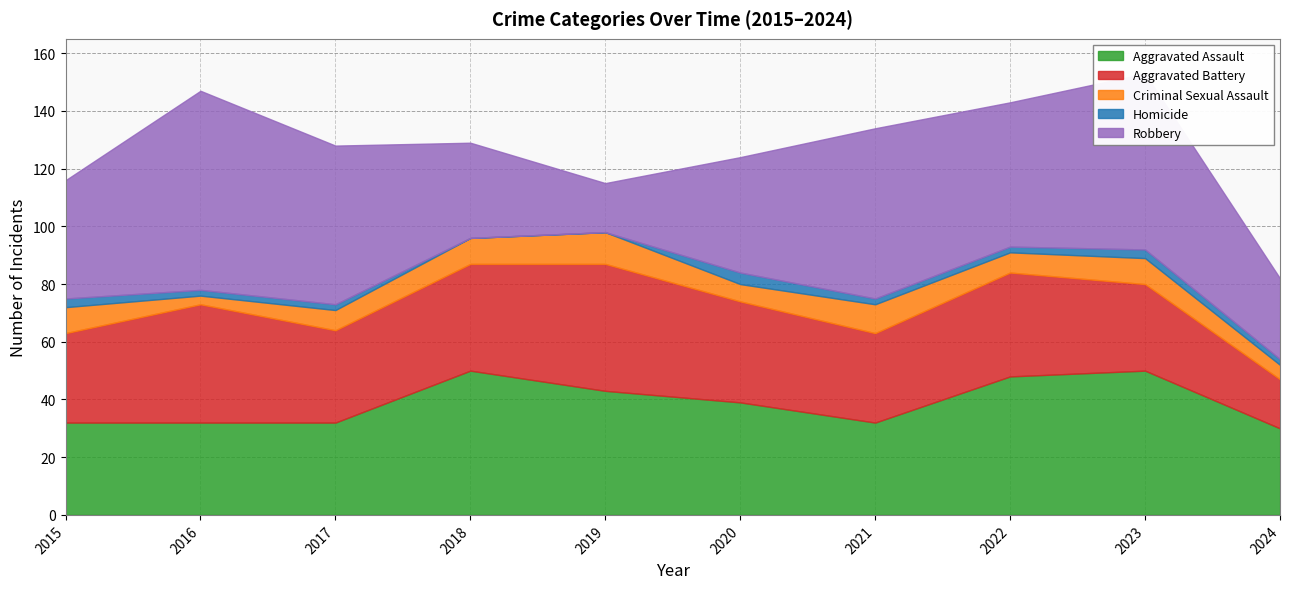

Where is the first local minimum for Criminal Sexual Assault?

2016